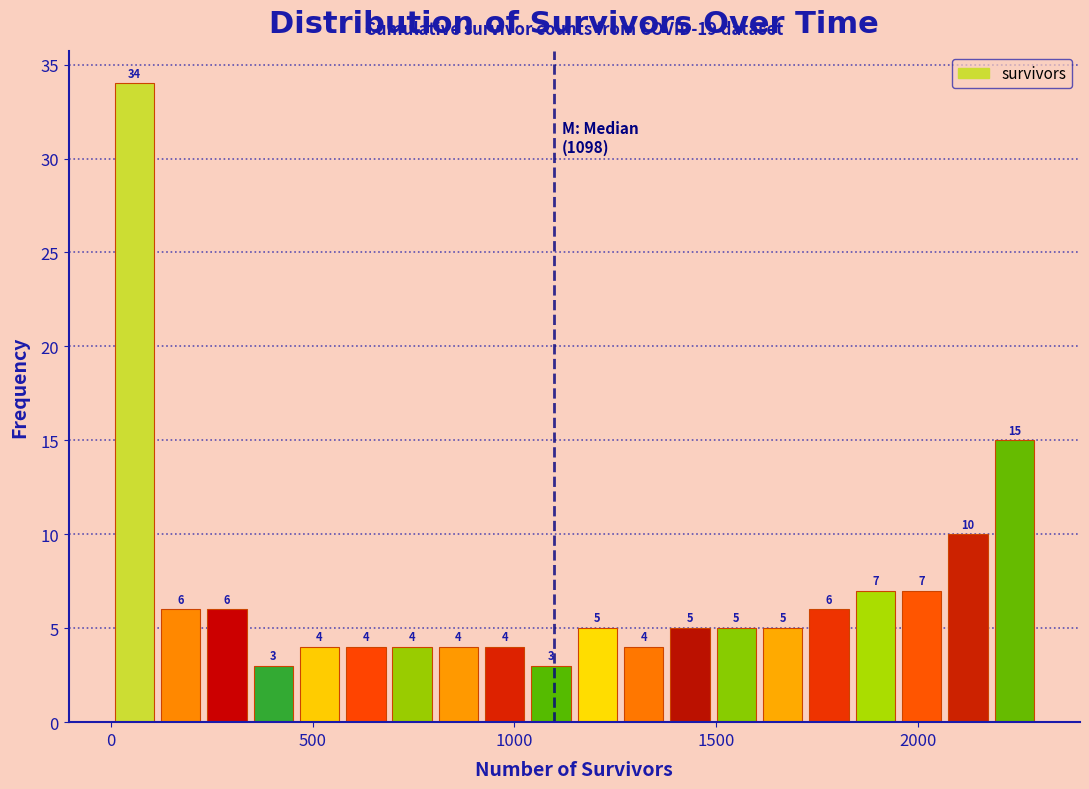

Read against the x-axis, roughly where is the centre of the tallest bar?

50